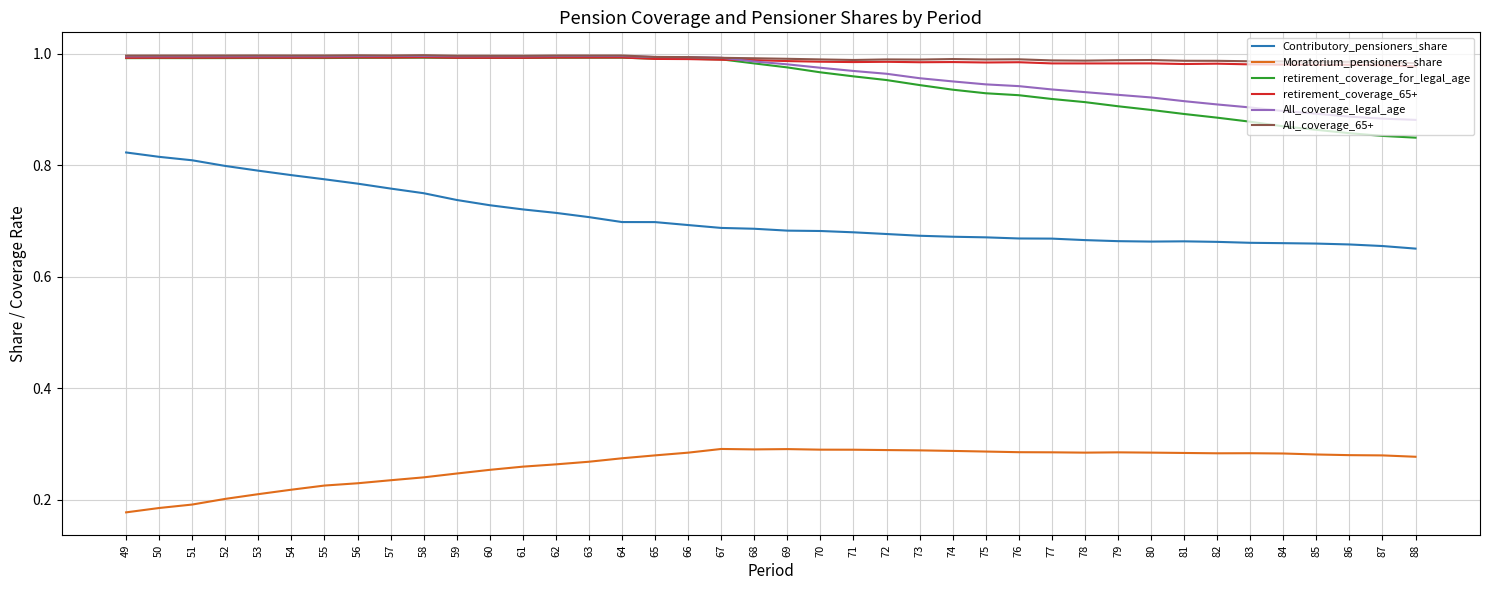

What is the total value across all series at 70?

4.9